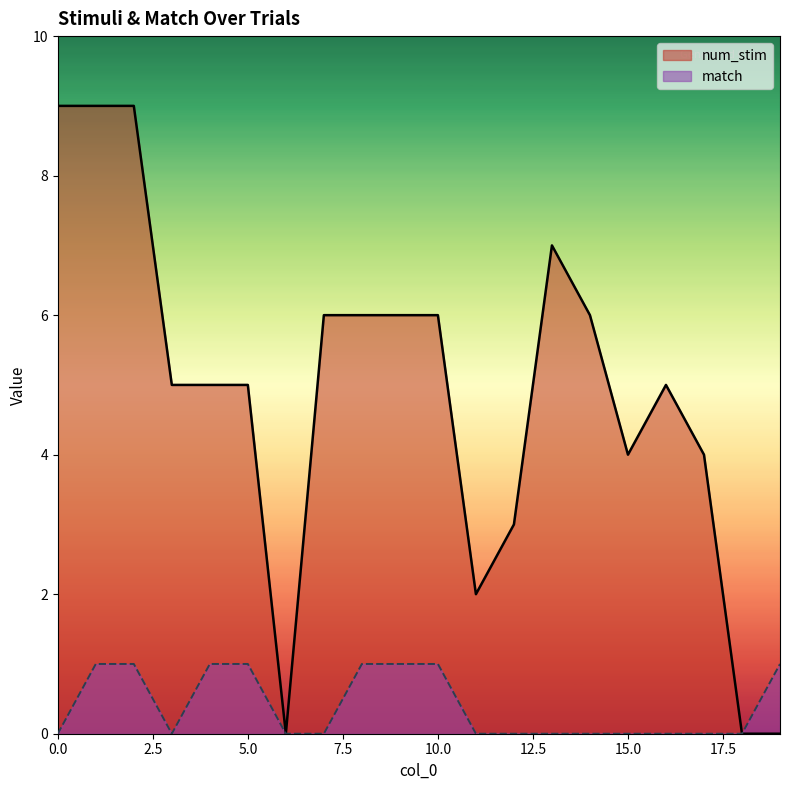

True or false: match has more than 1 points higher than both neighbors.

False